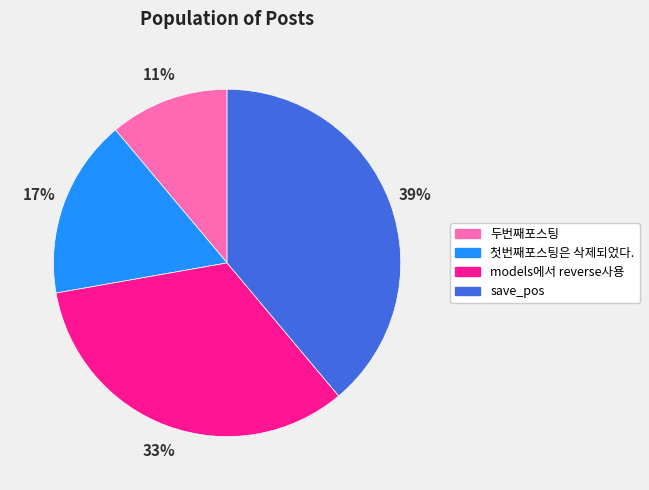

How many slices are in this pie chart?

4